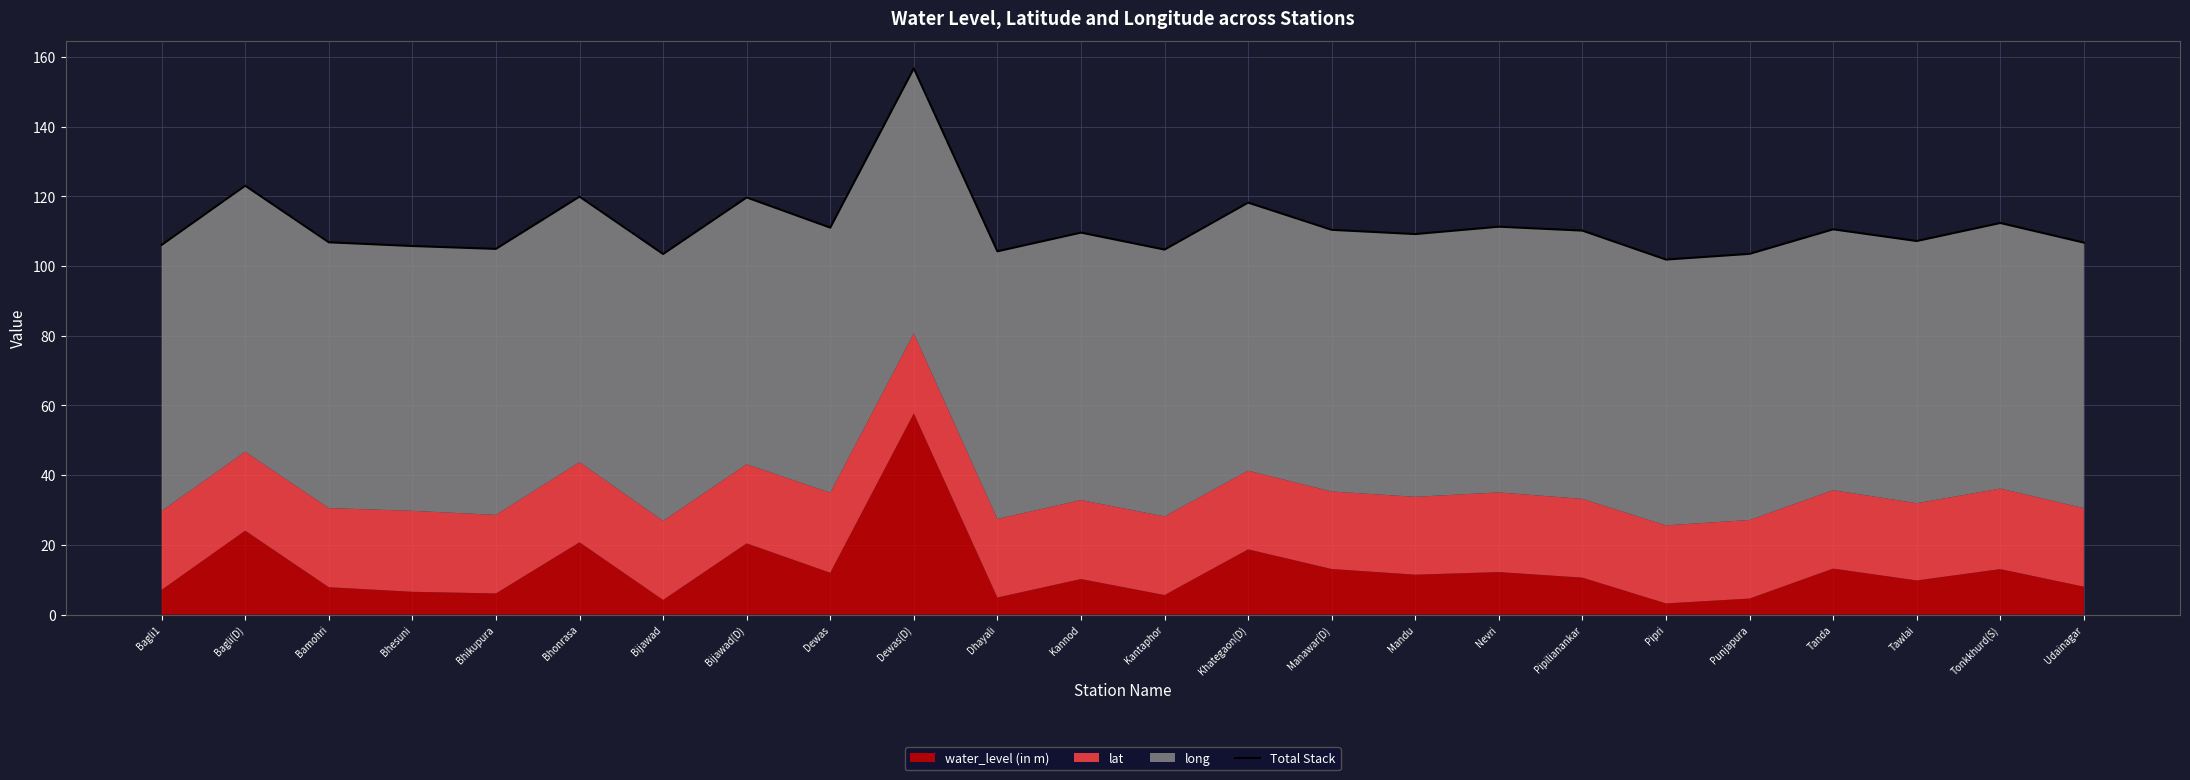

Rank the categories by value from lowest to highest.

Pipri, Bijawad, Punjapura, Dhayali, Kantaphor, Bhikupura, Bhesuni, Bagli1, Udainagar, Bamohri, Tawlai, Mandu, Kannod, Pipilianankar, Manawar(D), Tanda, Dewas, Nevri, Tonkkhurd(S), Khategaon(D), Bijawad(D), Bhonrasa, Bagli(D), Dewas(D)